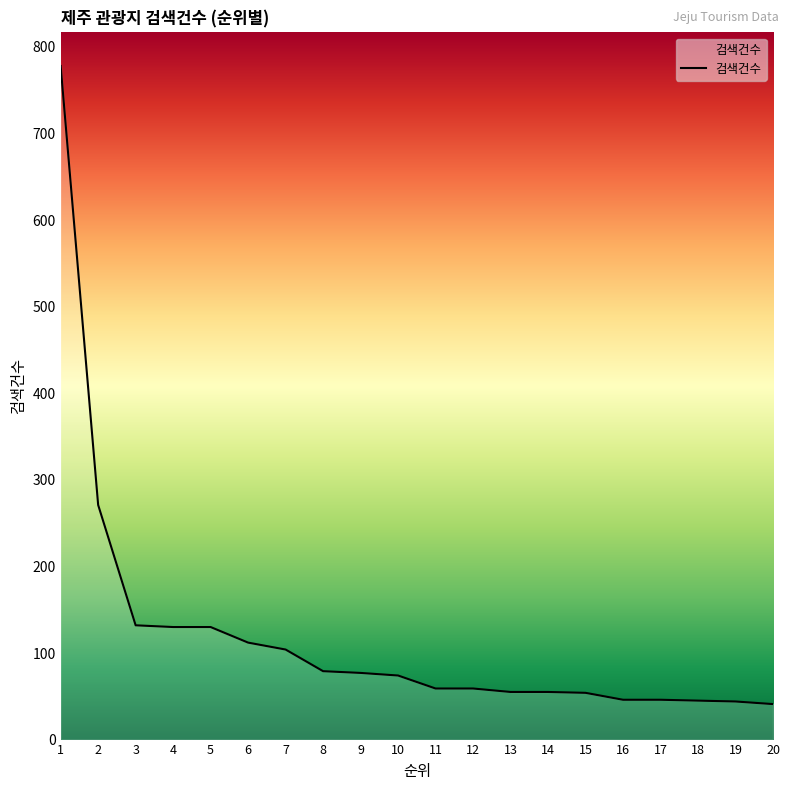

Is it true that the value at 7 is 104?

True